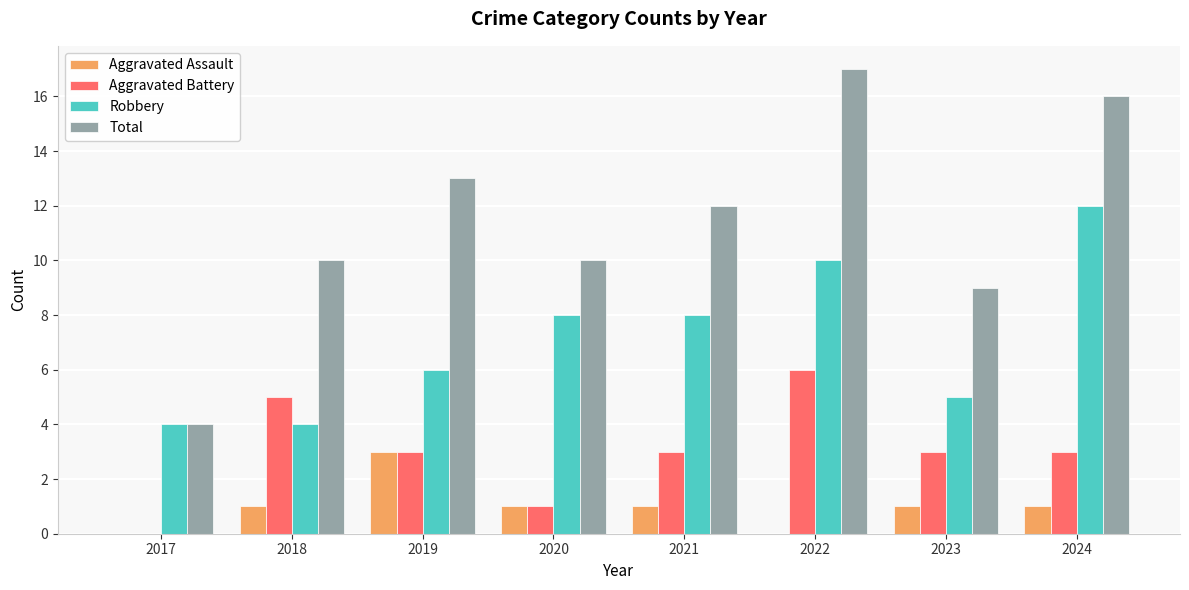

Between 2019 and 2023, which series saw the biggest shift?

Total